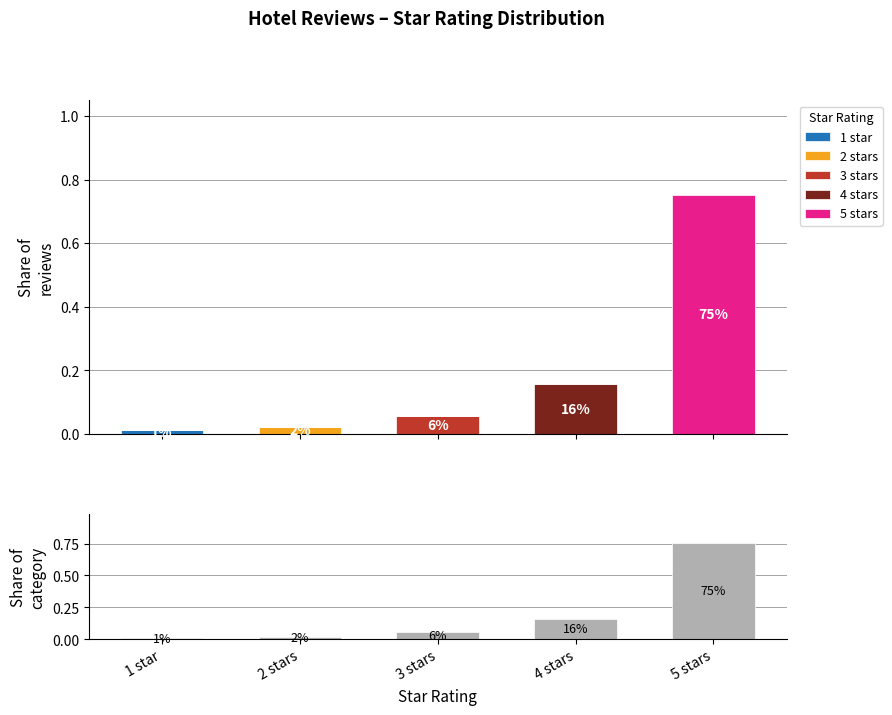

Reading left to right, transcribe all the data shown in this chart.

1 star: 0.0	0.0	0.0	0.0	0.0
2 stars: 0.0	0.0	0.0	0.0	0.0
3 stars: 0.0	0.0	0.1	0.0	0.0
4 stars: 0.0	0.0	0.0	0.2	0.0
5 stars: 0.0	0.0	0.0	0.0	0.8
Share of category: 0.0	0.0	0.1	0.2	0.8